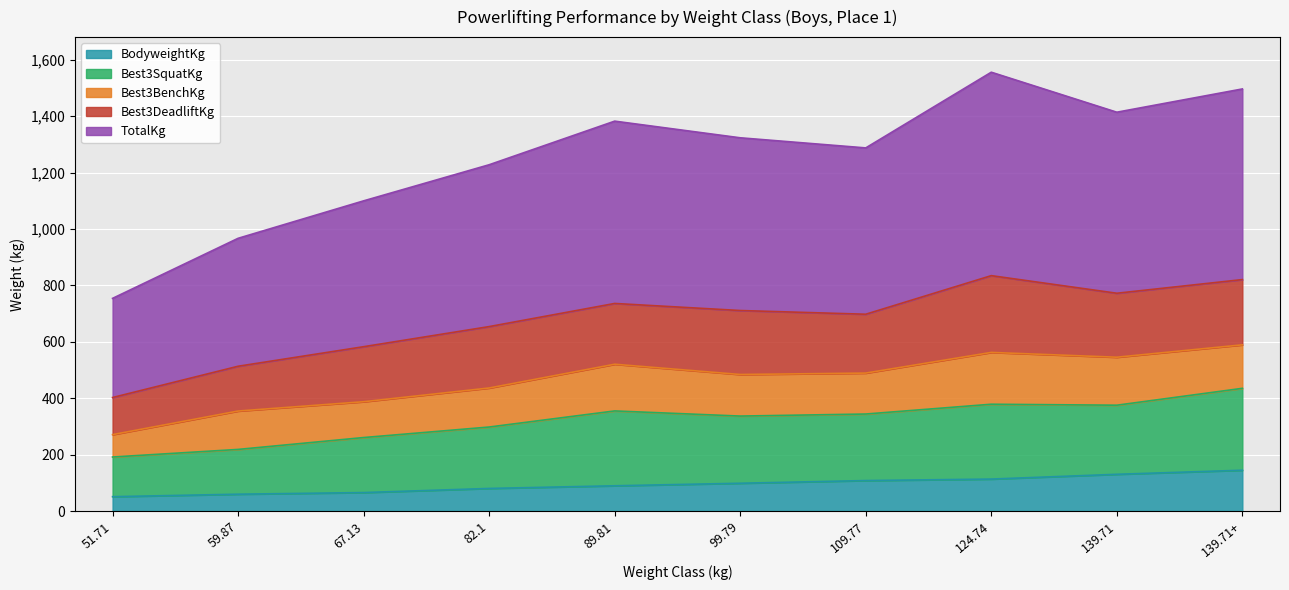

Is it true that TotalKg equals 1414.1 at 139.71?

True